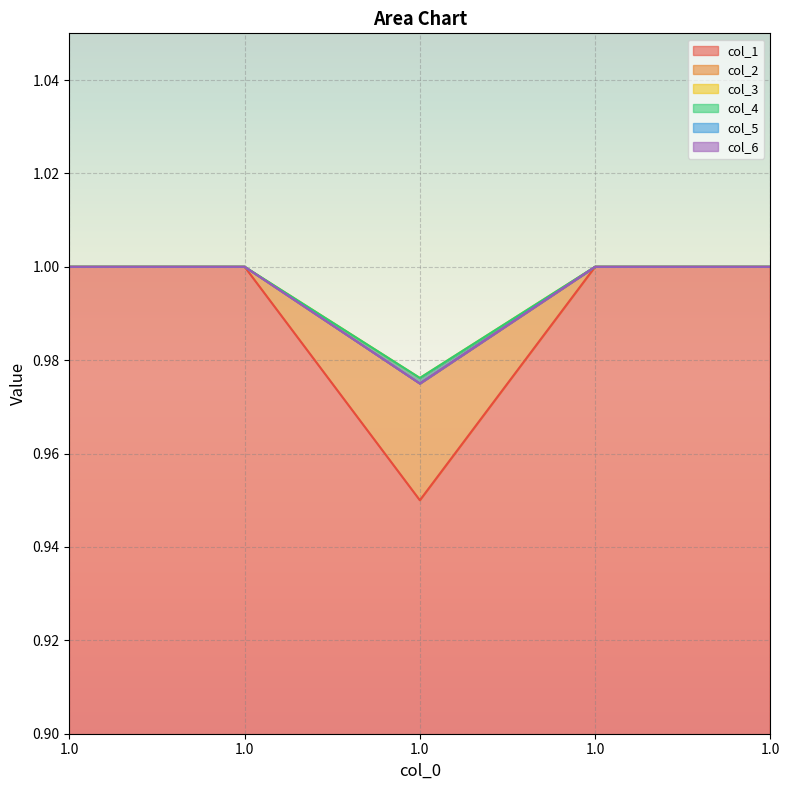

At how many categories does at least one series exceed 0?

5